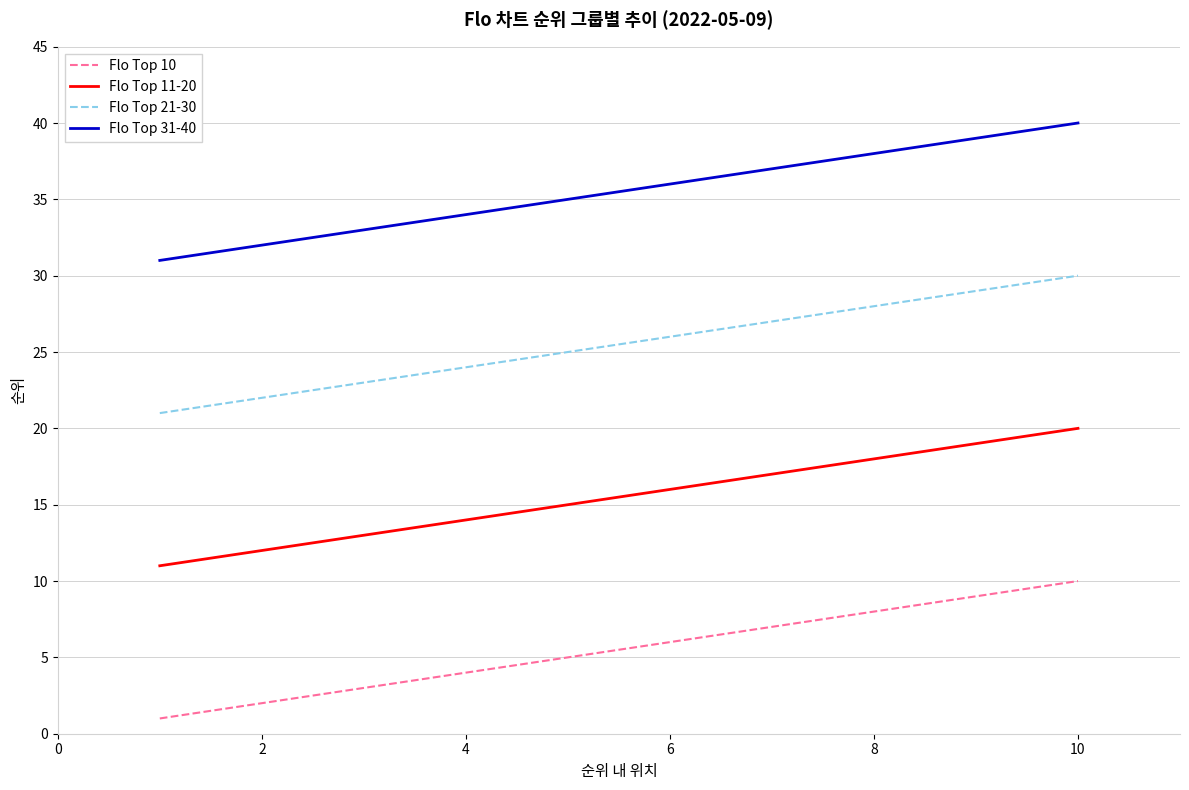

At how many categories does at least one series exceed 2?

10